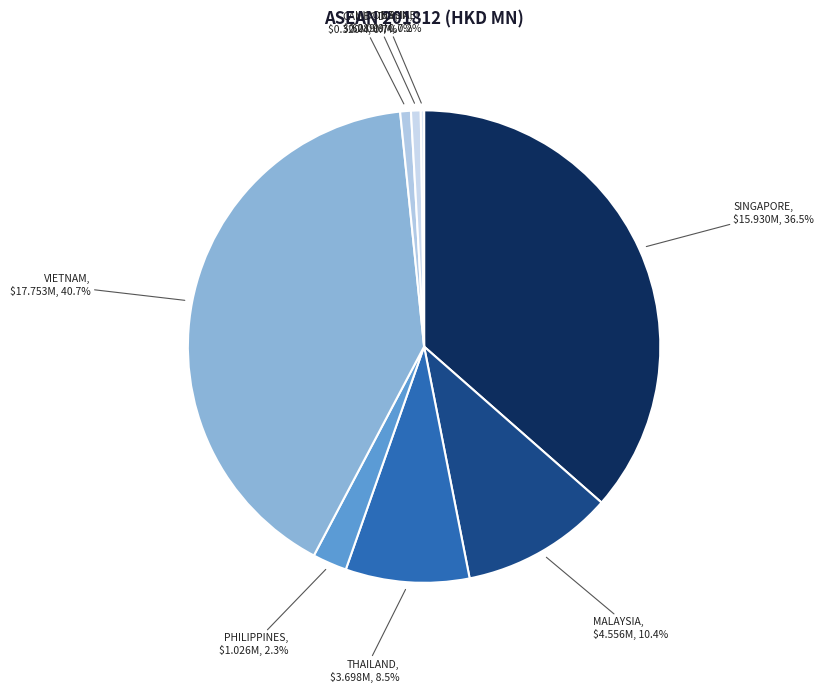

Does THAILAND represent more than half of the total?

No